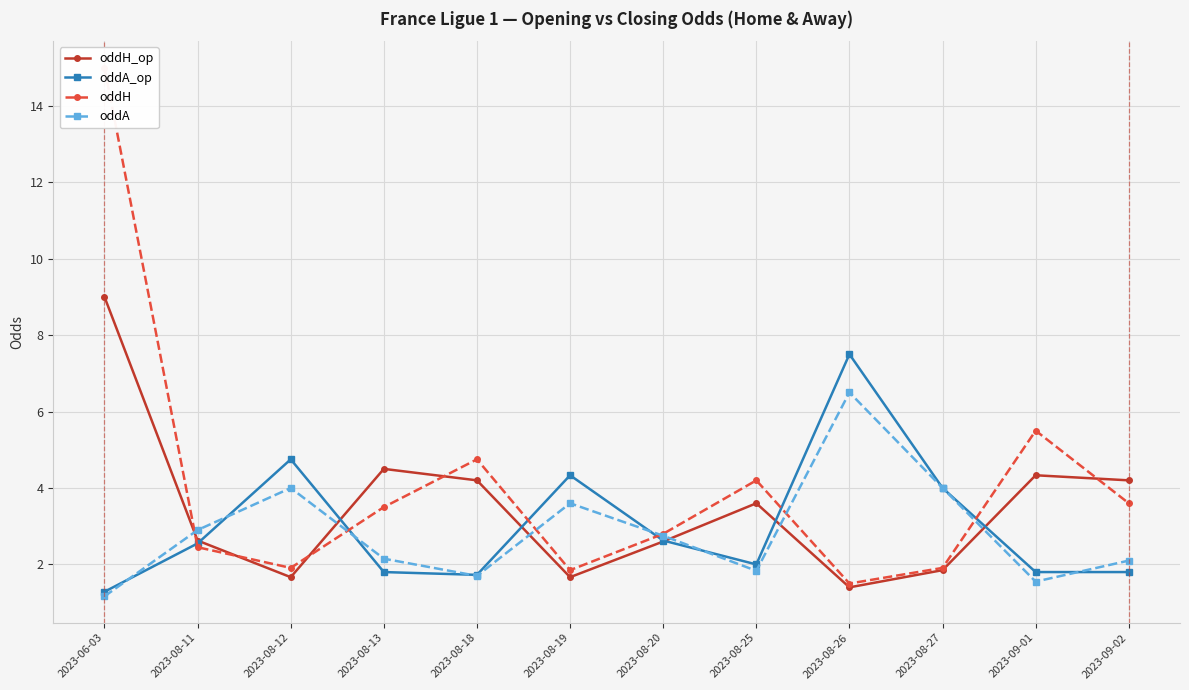

Between 2023-08-11 and 2023-08-25, which series saw the biggest shift?

oddH